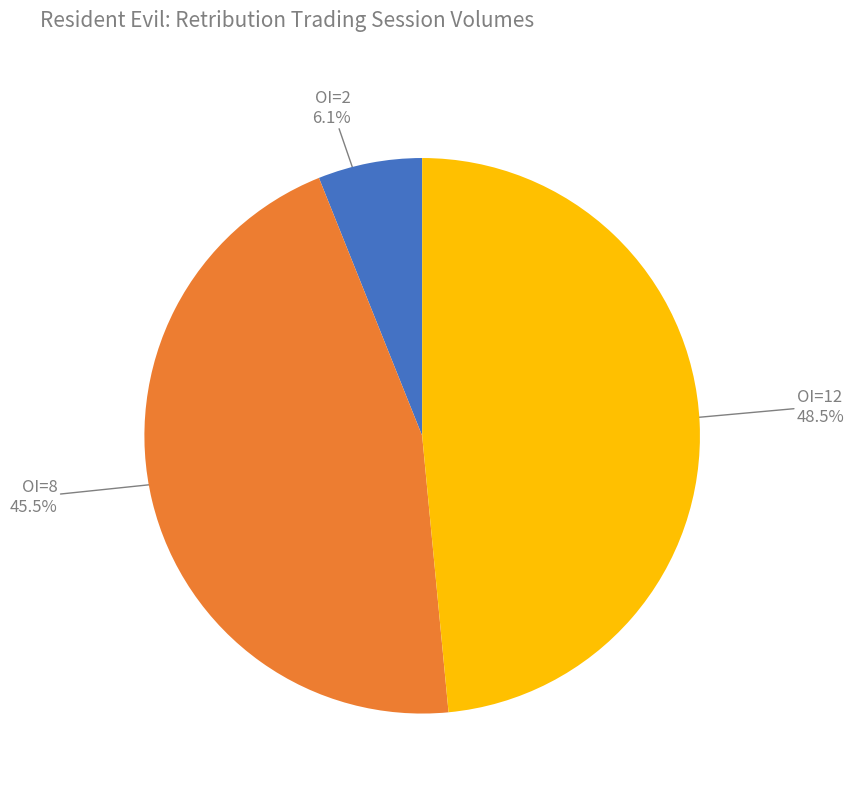

Count the number of slices in the pie.

3